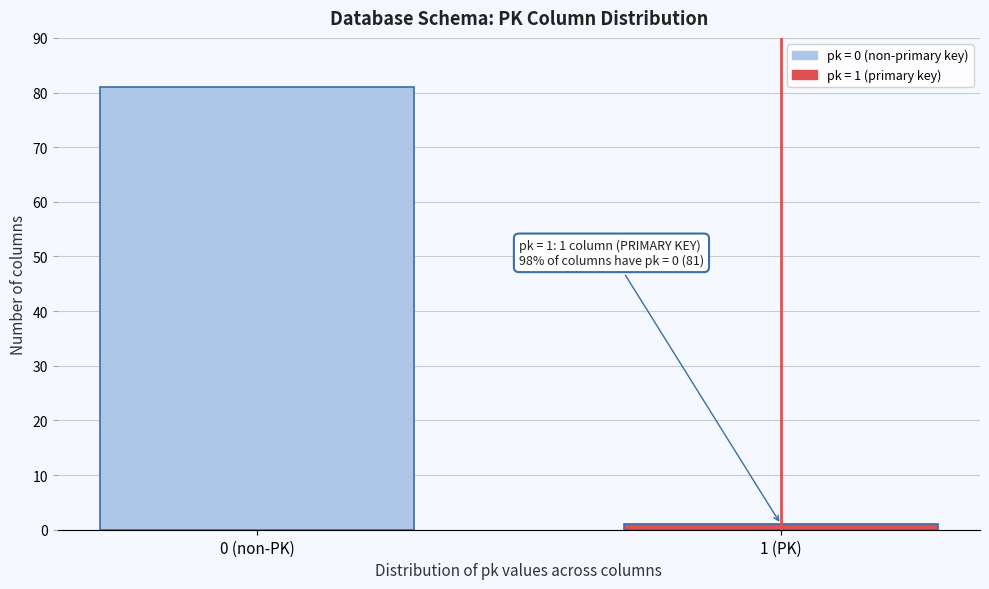

Reading right to left, list all the values displayed in this chart.

1	81